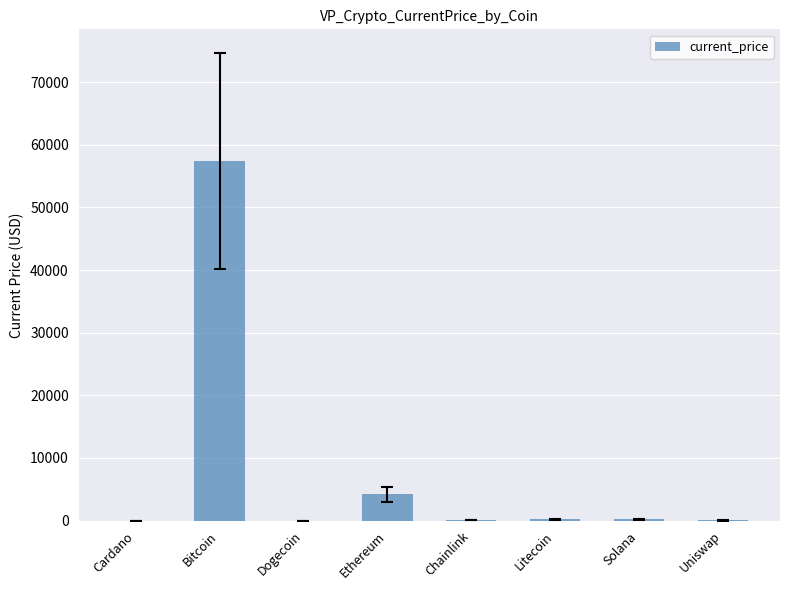

The value at Bitcoin is 98481.2. True or false?

False